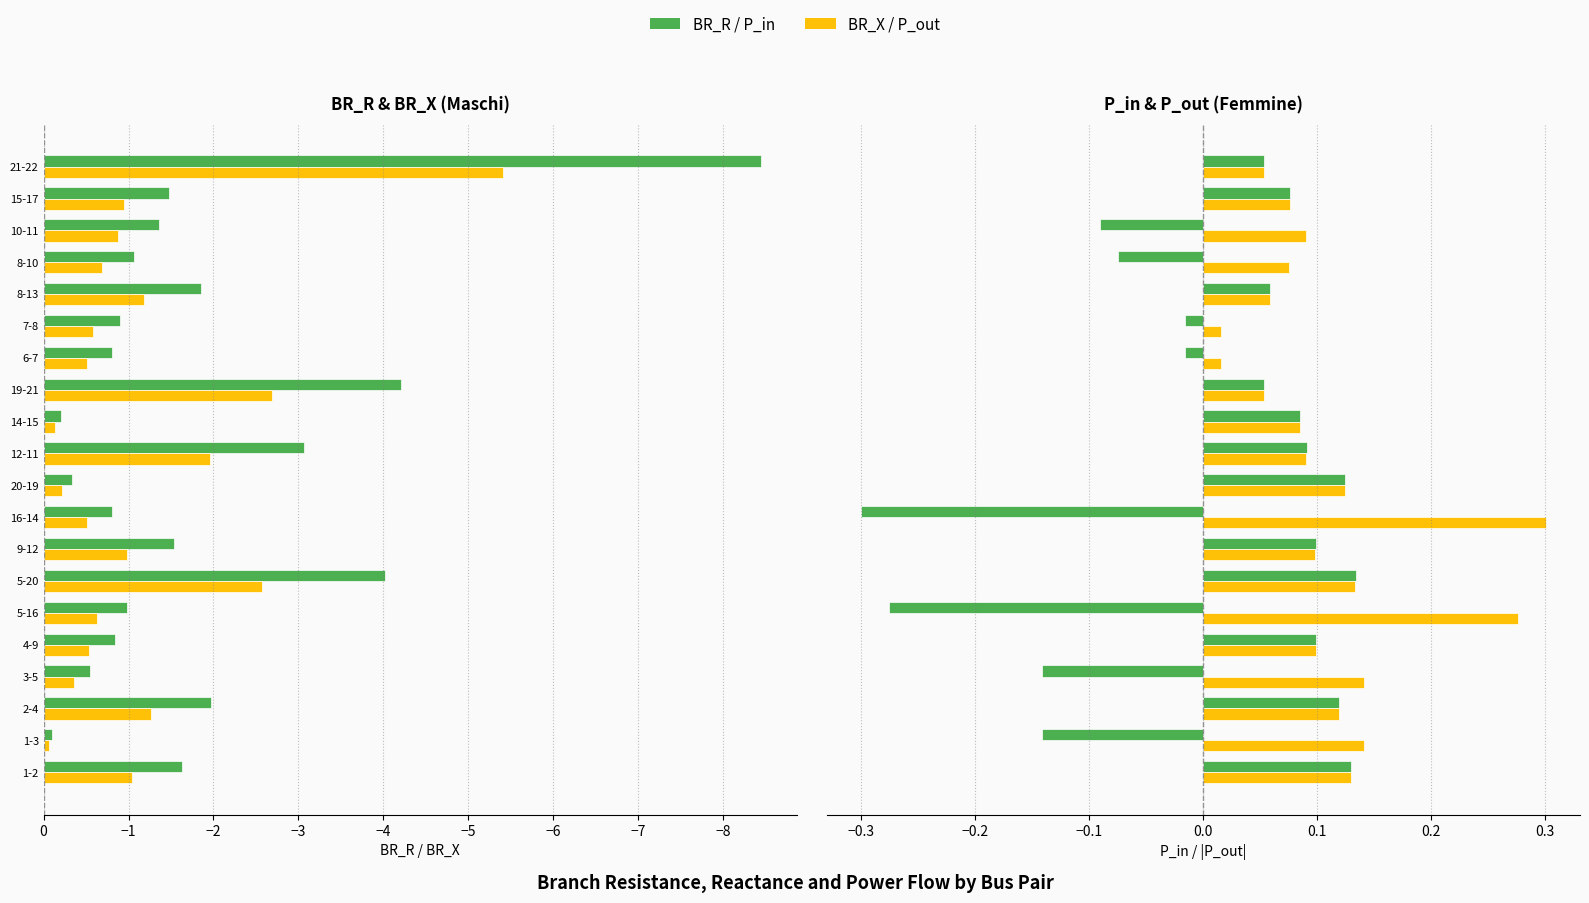

What is the value of the BR_R bar at the 14th from the left?

-0.8